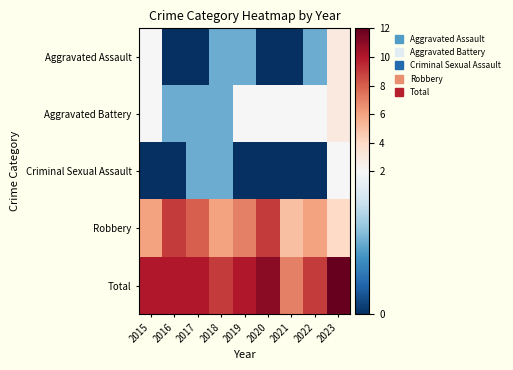

Rank the series at 2017 from lowest to highest value.

Aggravated Assault, Aggravated Battery, Criminal Sexual Assault, Robbery, Total